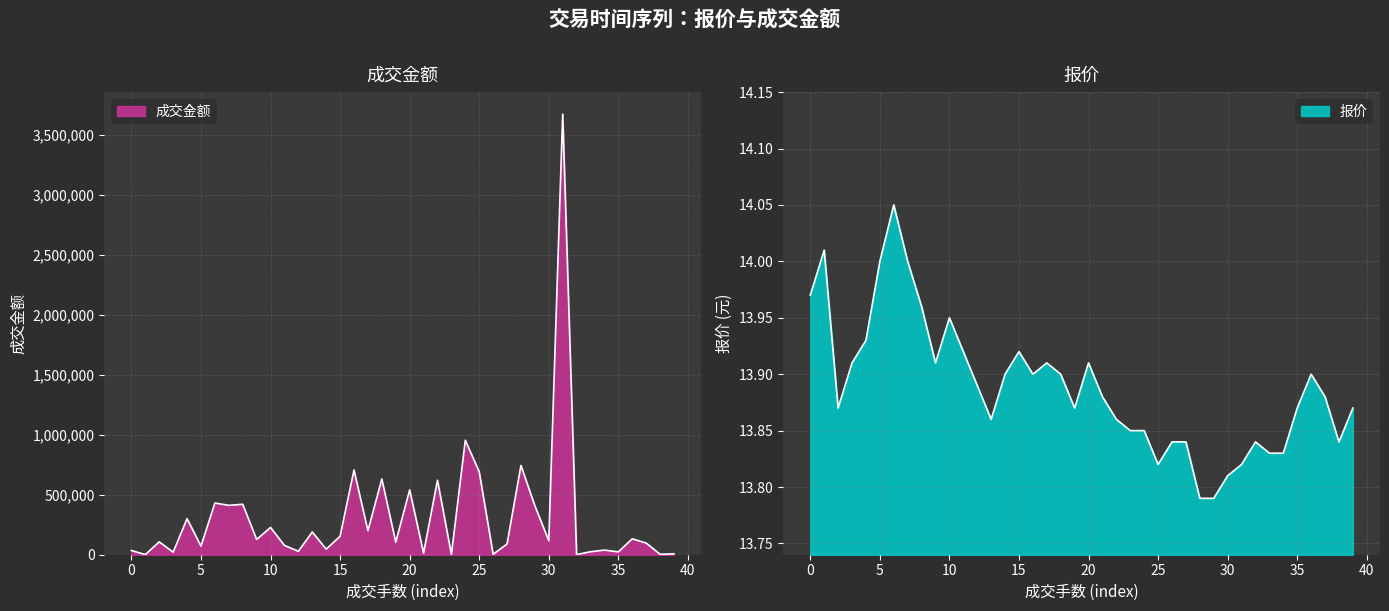

What is the maximum value for 成交金额?

3675429.0